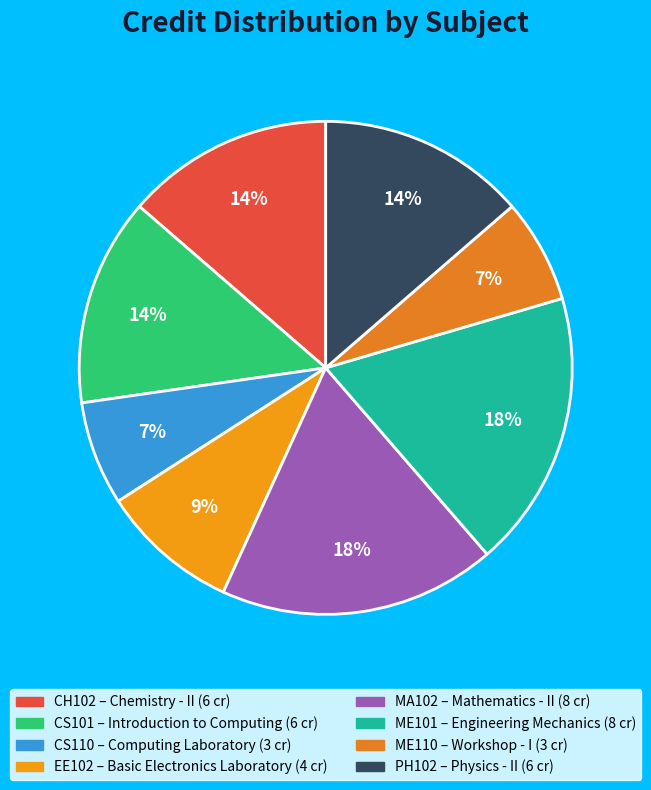

Count the number of slices in the pie.

8